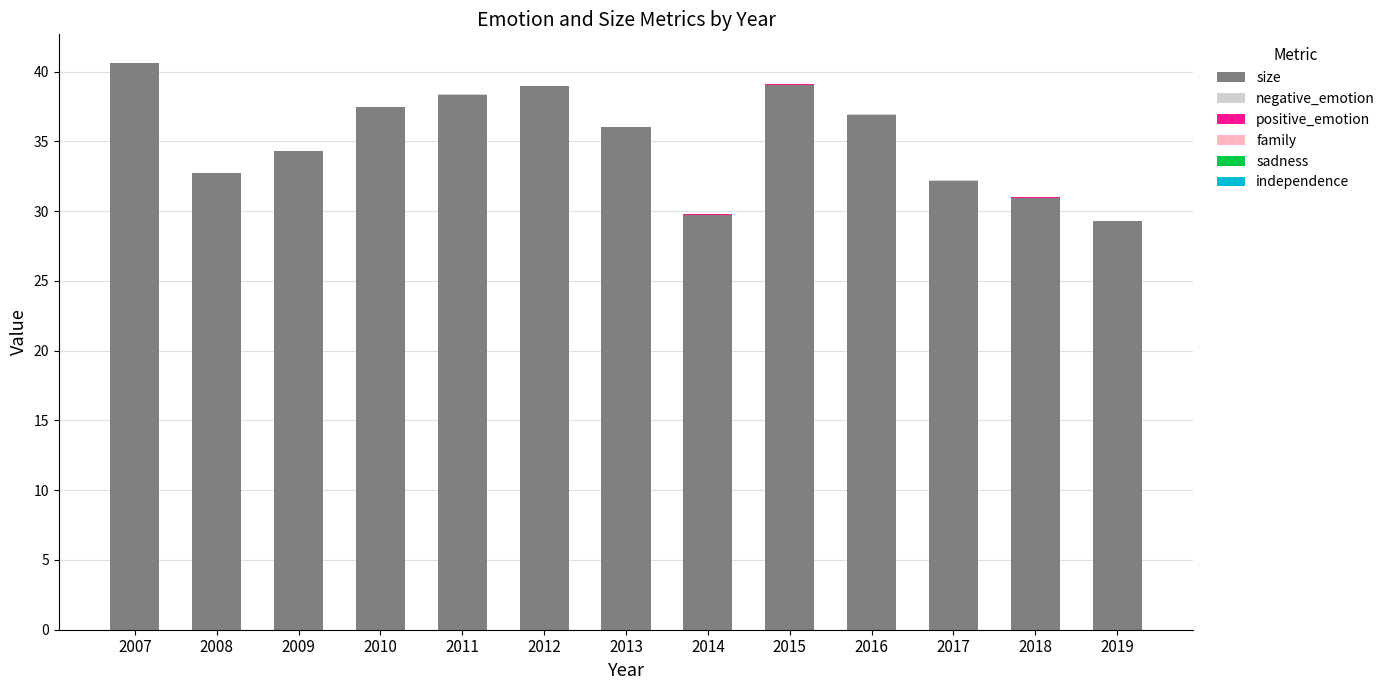

Does the chart contain stacked bars?

Yes